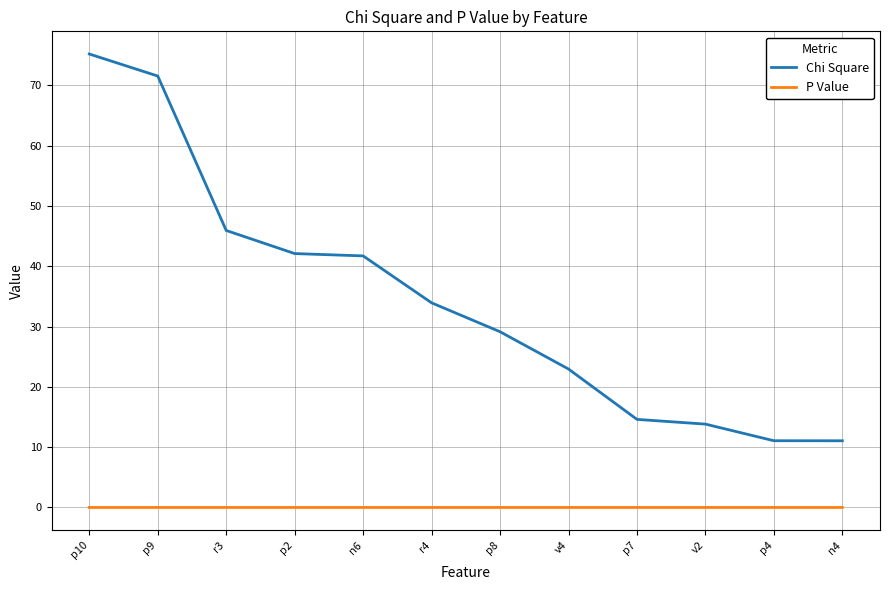

Rank the series at r3 from highest to lowest value.

Chi Square, P Value